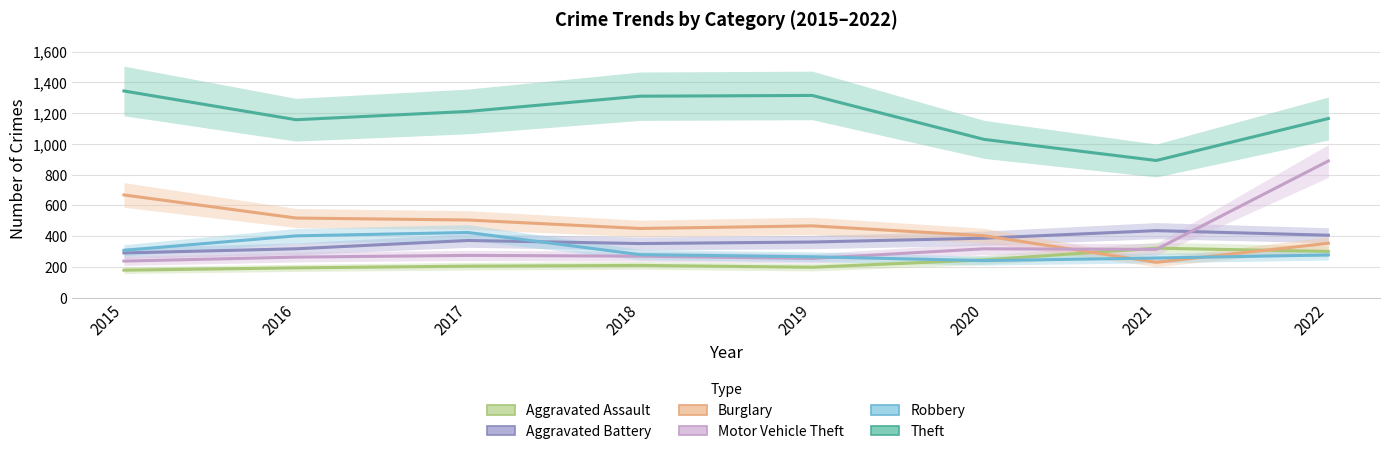

The value of Theft at 2018 is 2338. True or false?

False